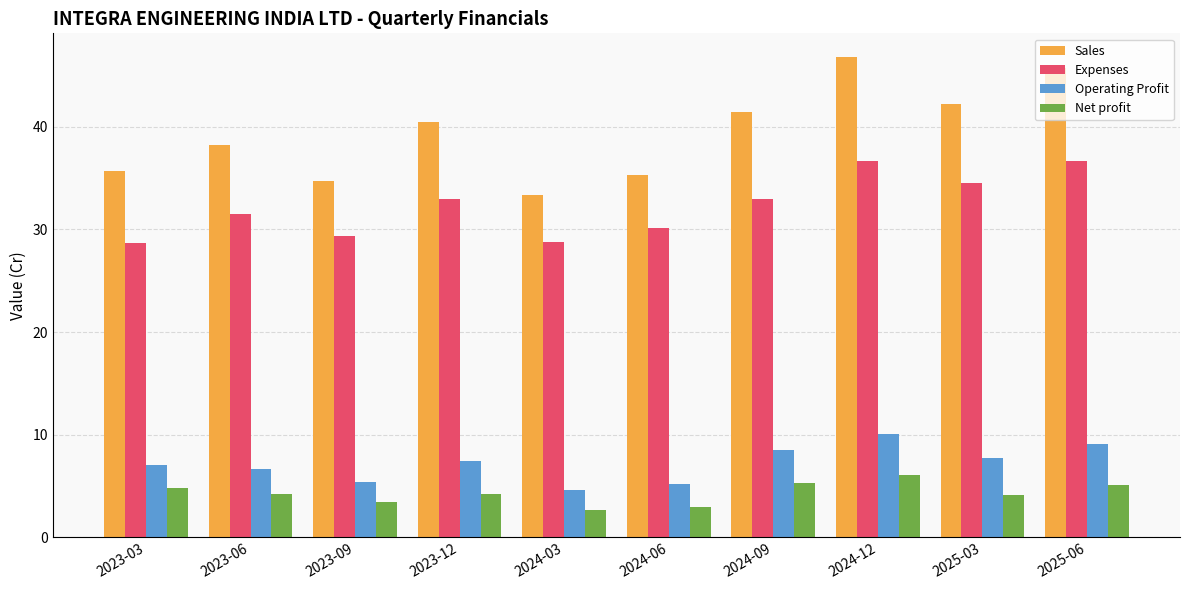

What is the sum of all Net profit values?

42.9